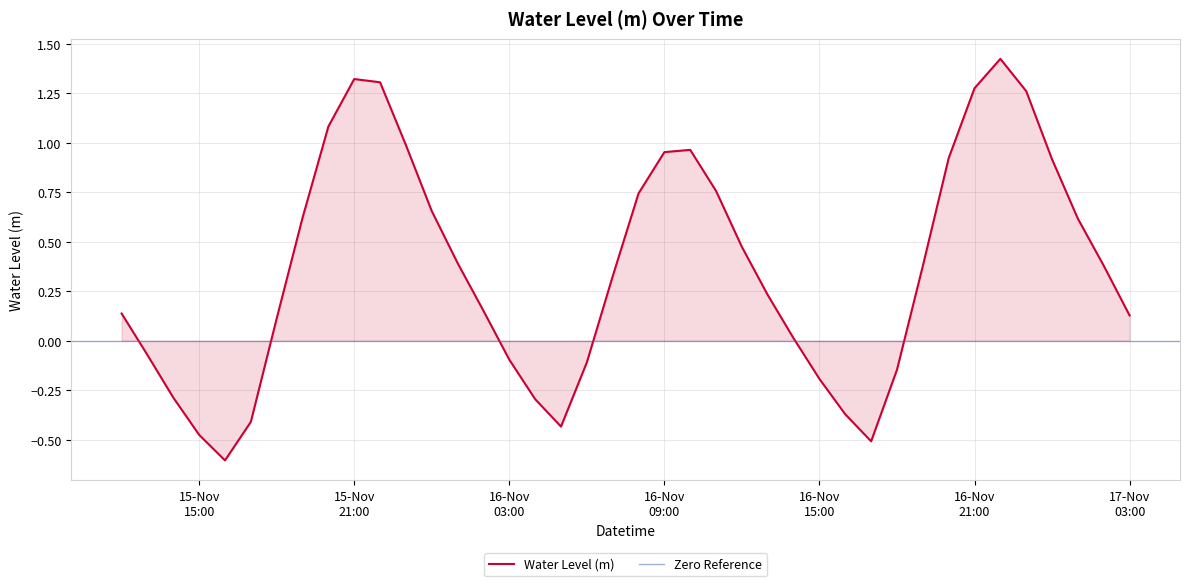

How many interior local valleys (lower than both neighbors) does the data have?

3